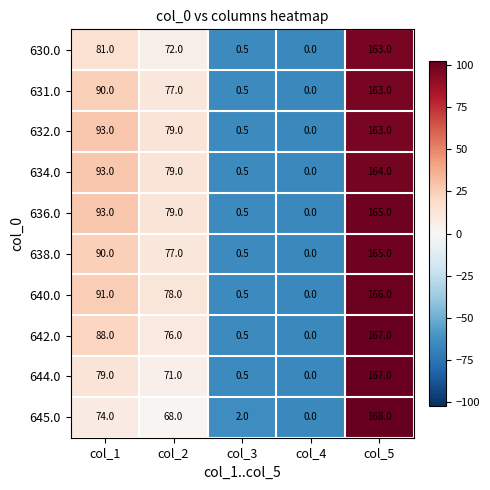

What is the total value across all series at col_3?

6.5